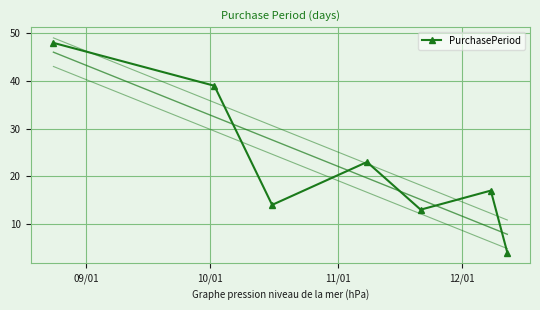

Count the number of categories in the chart.

7